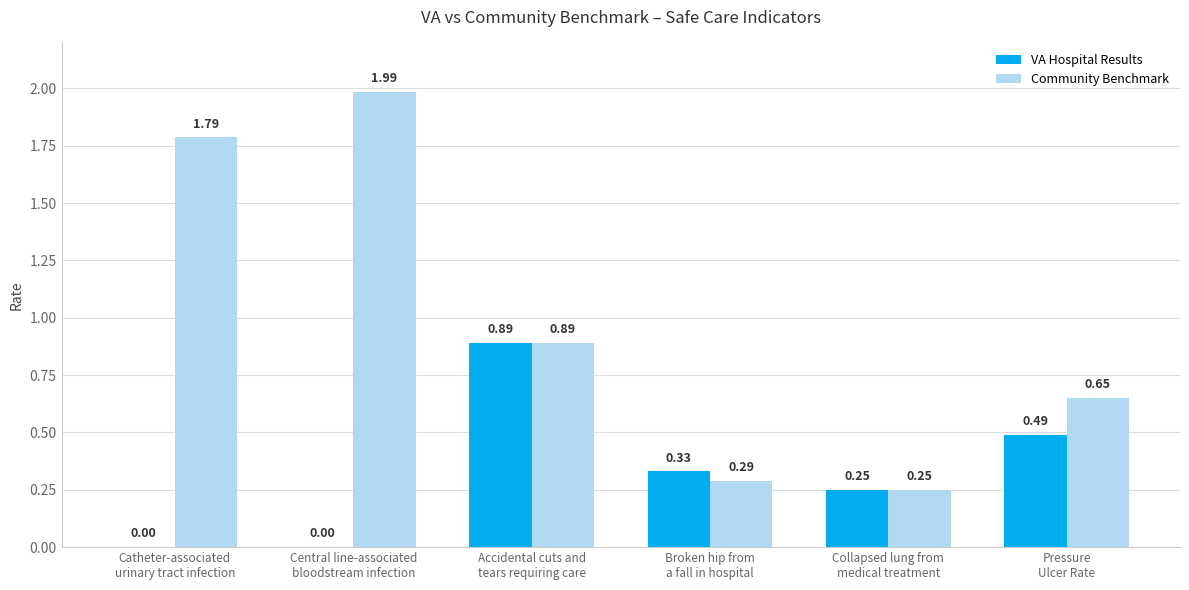

What is the sum of all Community Benchmark values?

5.9